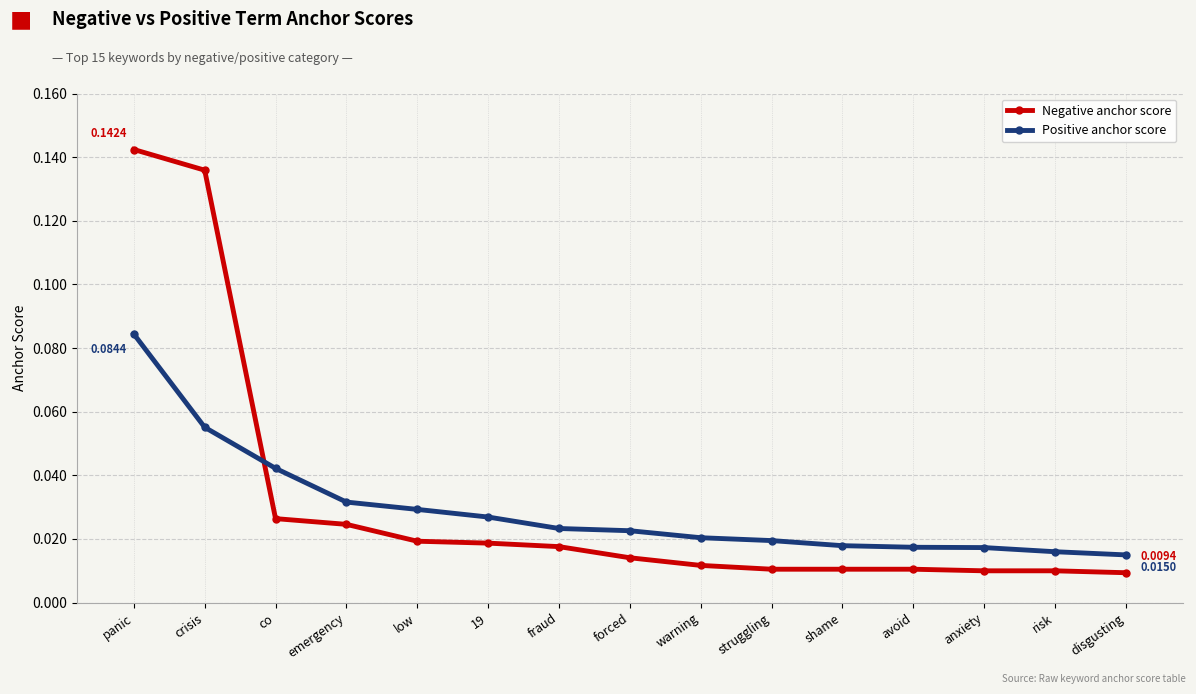

Rank the series at co from highest to lowest value.

Positive anchor score, Negative anchor score